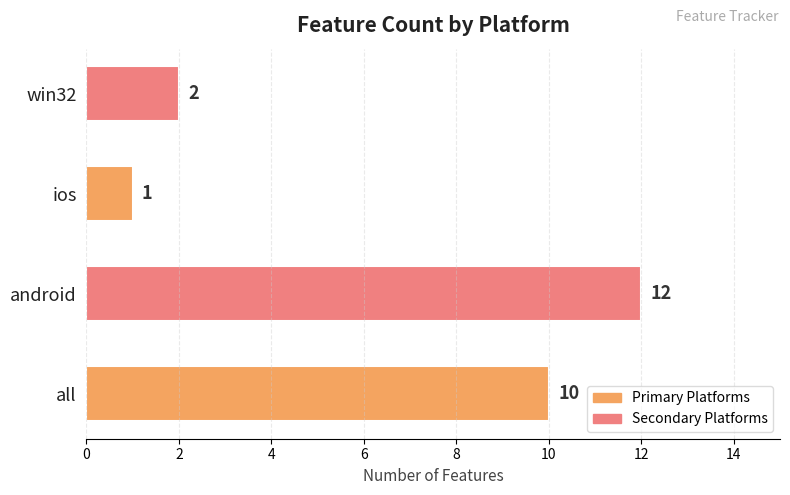

Reading bottom to top, list all the values displayed in this chart.

all=10	android=12	ios=1	win32=2